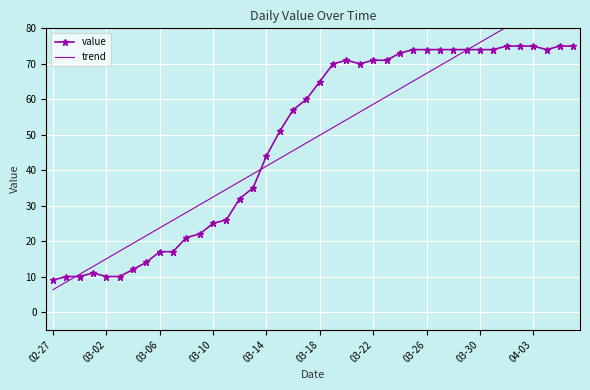

Which series has the widest spread of values?

trend